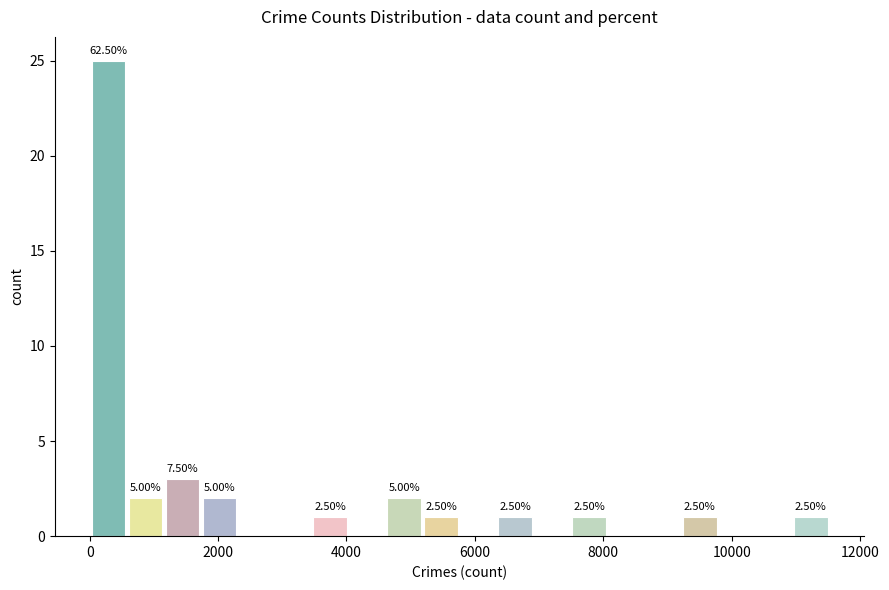

Around what value on the x-axis is the tallest bar? Give the approximate position of its centre, as read against the axis.

200